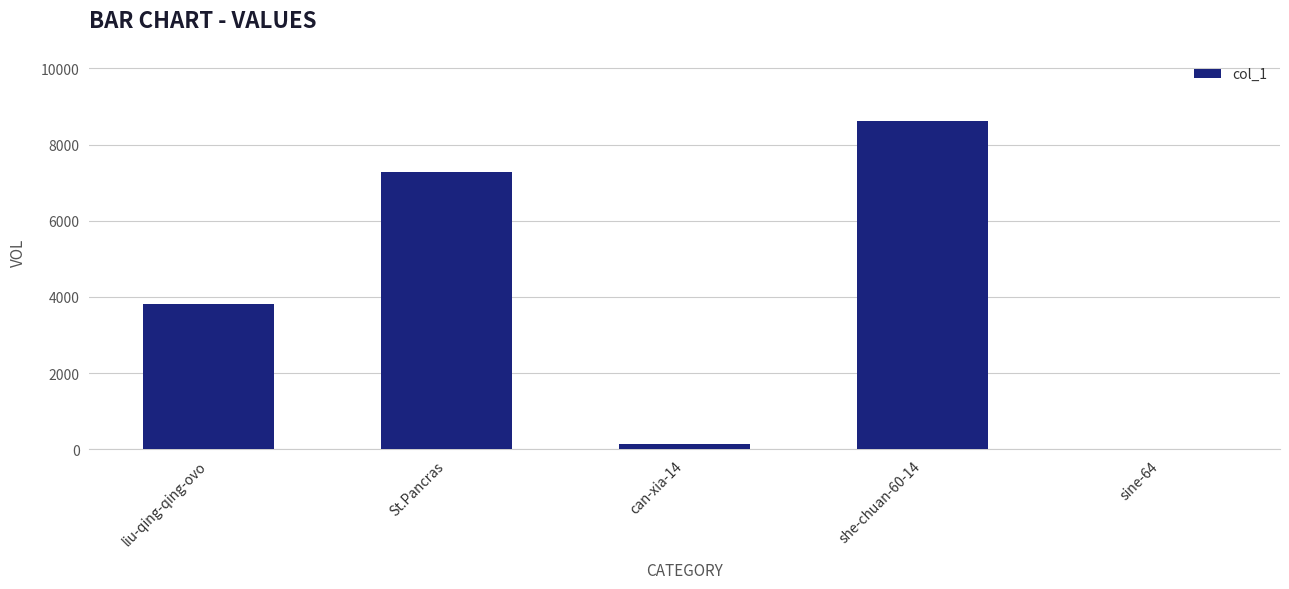

What is the sum of all values?

19901